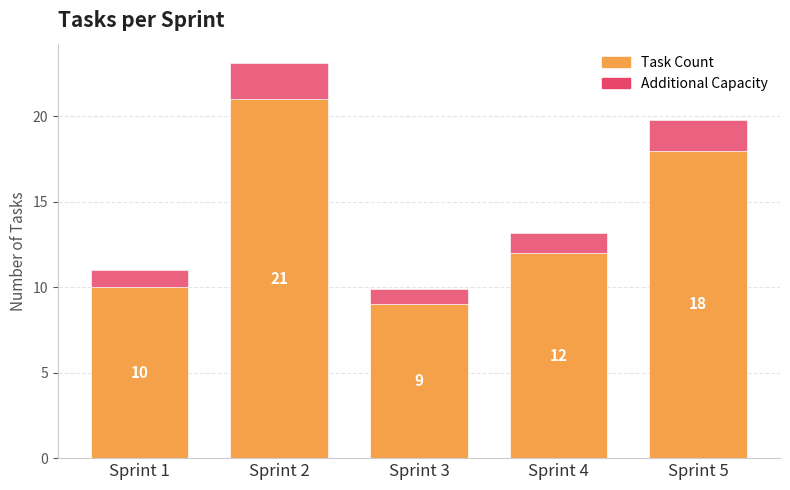

Rank the categories by Task Count value from highest to lowest.

Sprint 2, Sprint 5, Sprint 4, Sprint 1, Sprint 3